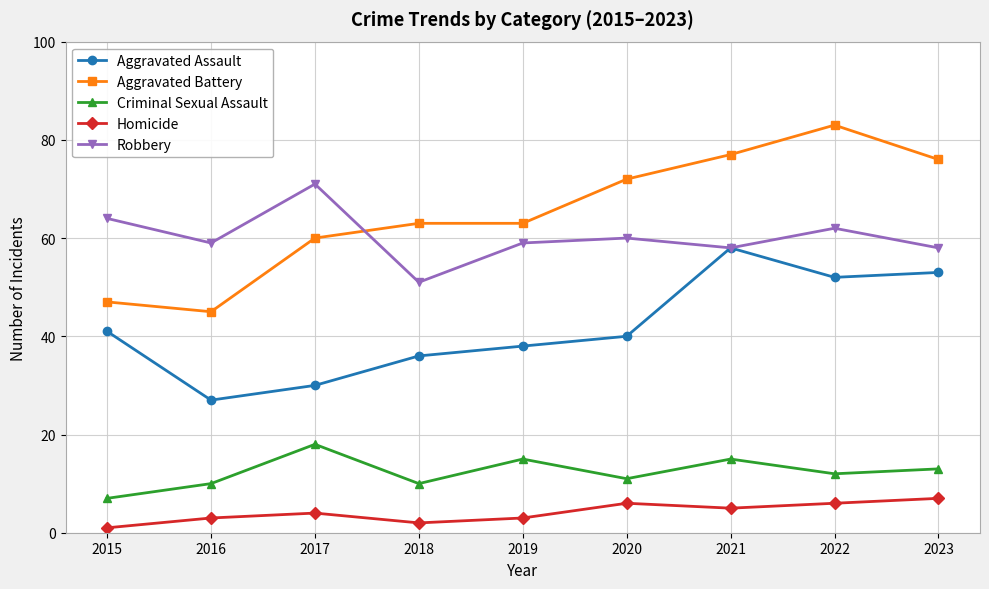

What is the difference between the maximum and minimum values in the Homicide series?

6